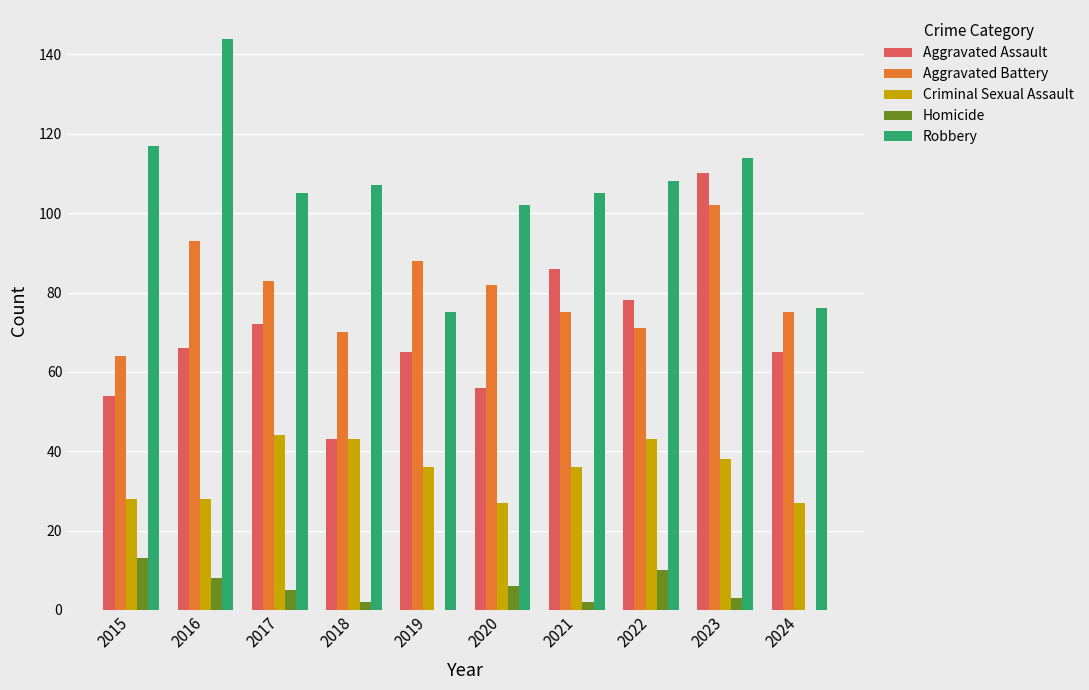

At which label does Aggravated Battery reach its peak?

2023